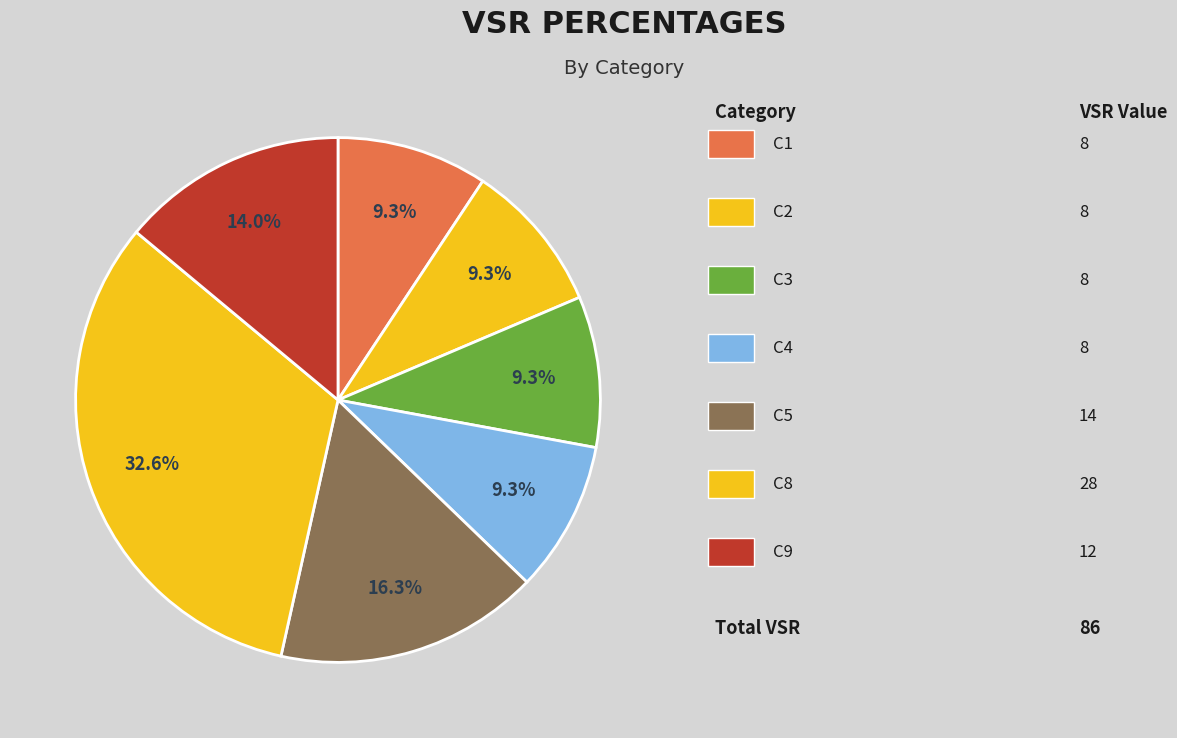

How many slices are in this pie chart?

7